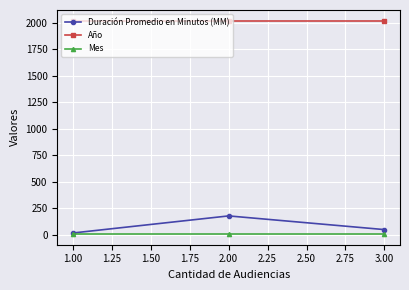

What is the lowest value of the Mes series?

9